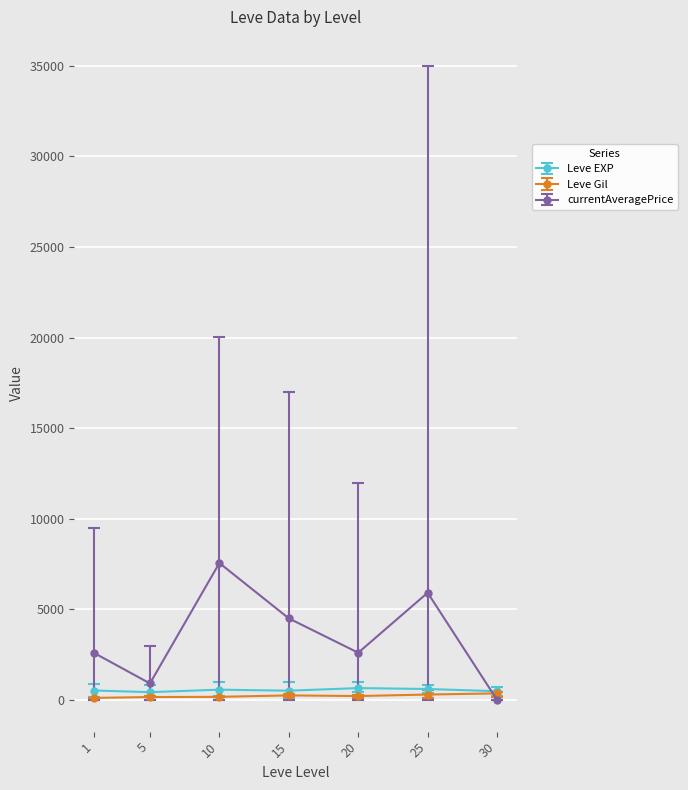

Which series has the widest spread of values?

currentAveragePrice